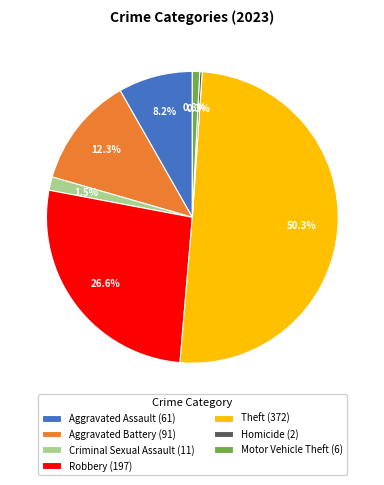

Is Criminal Sexual Assault (11) the majority of the pie?

No